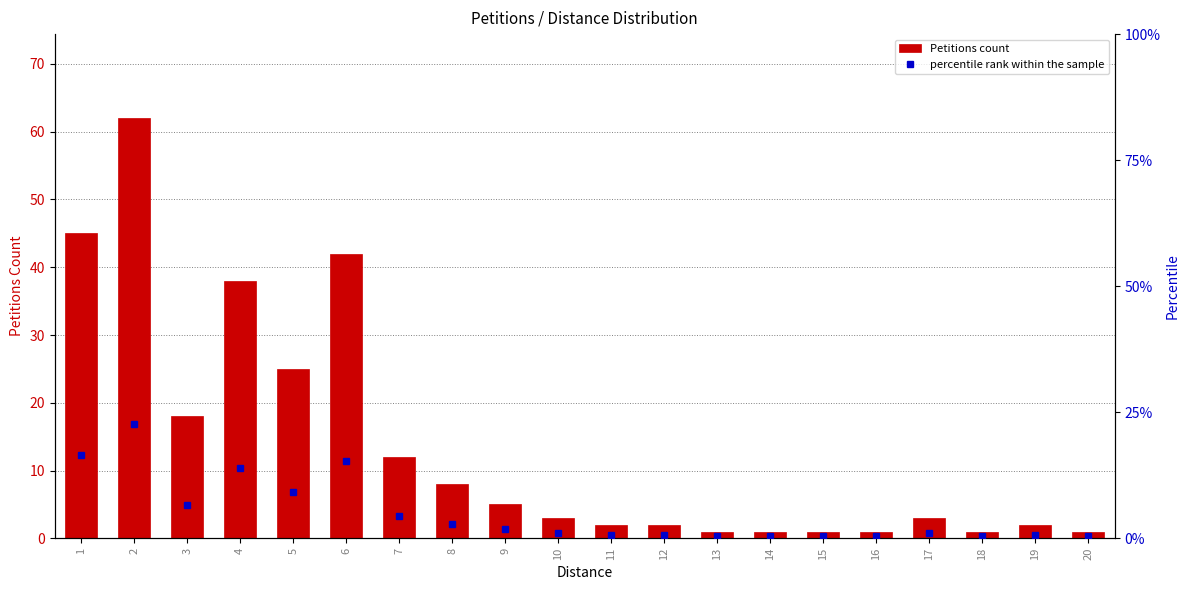

What is the value of the percentile rank within the sample bar at the 19th from the left?

0.7